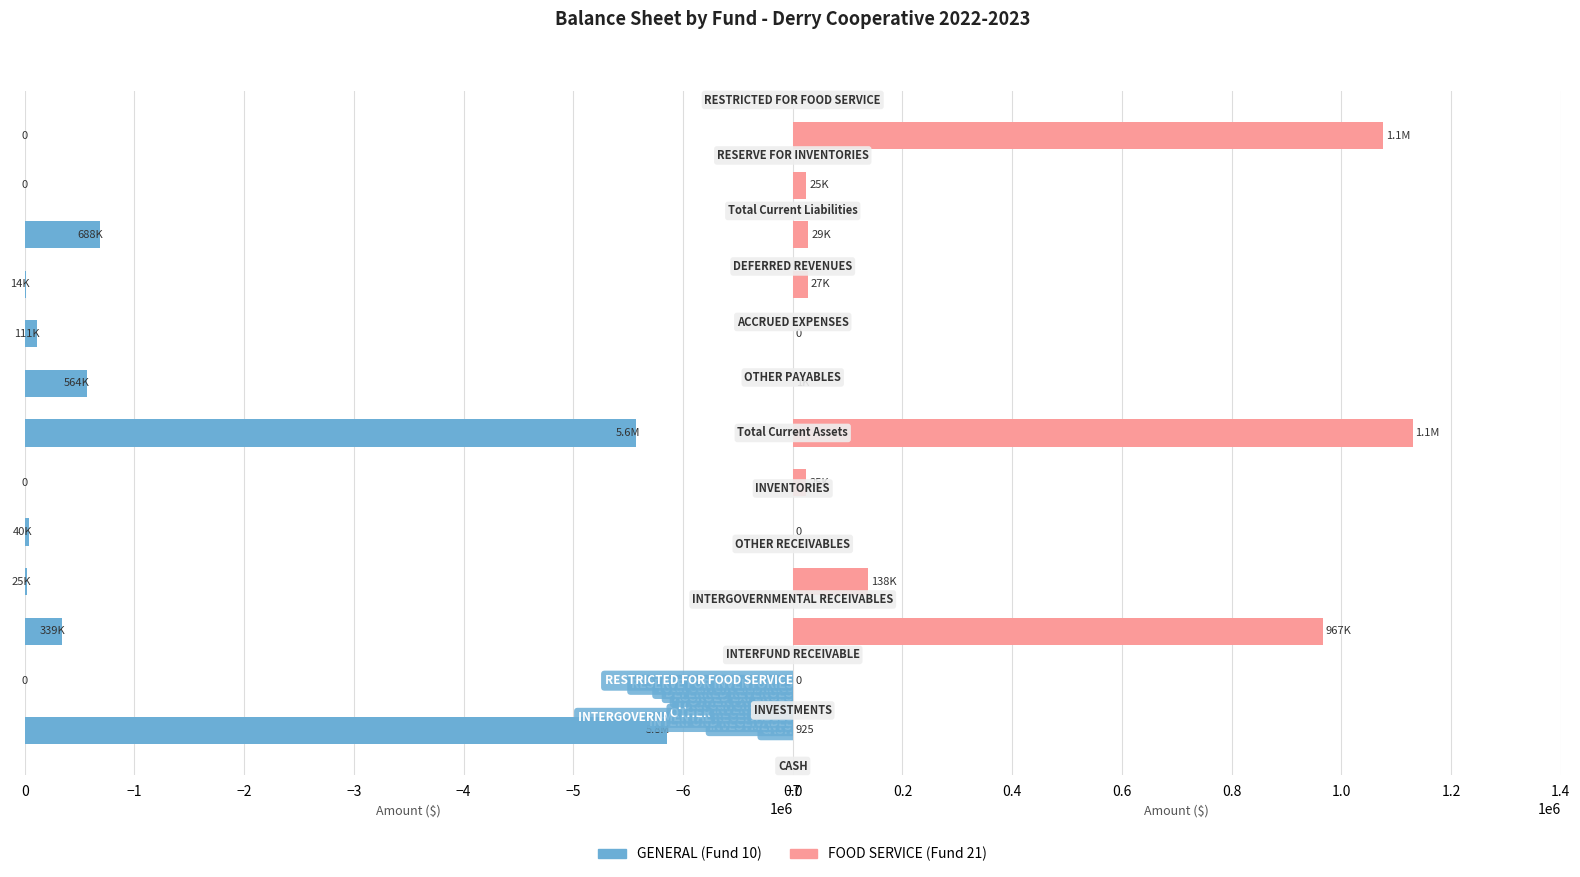

At how many categories does at least one series exceed -2356204?

13